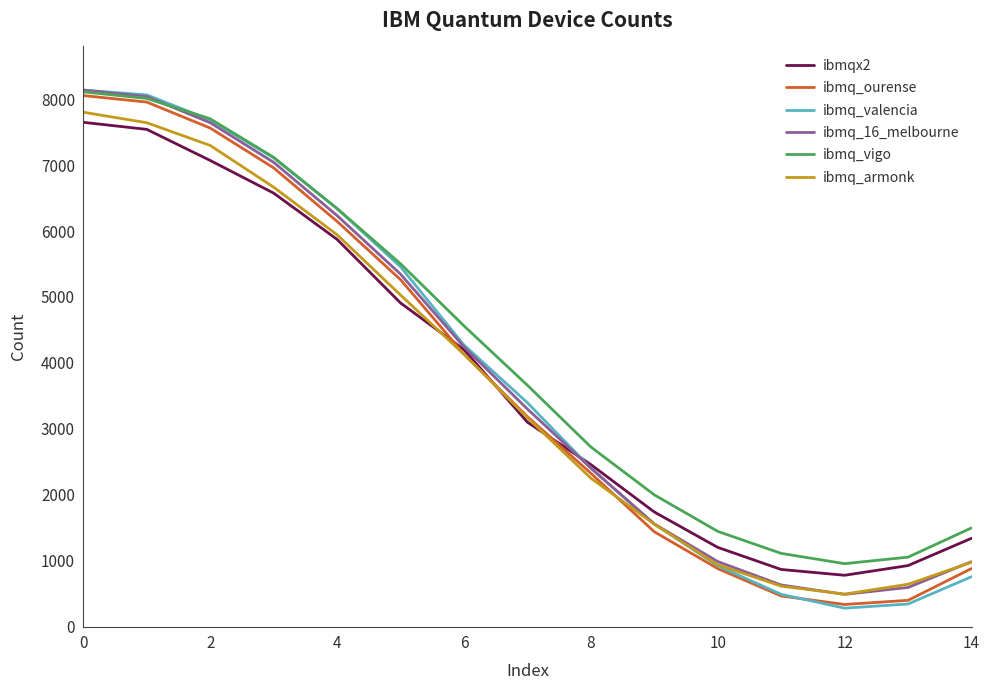

True or false: ibmq_vigo and ibmqx2 cross at least once.

False